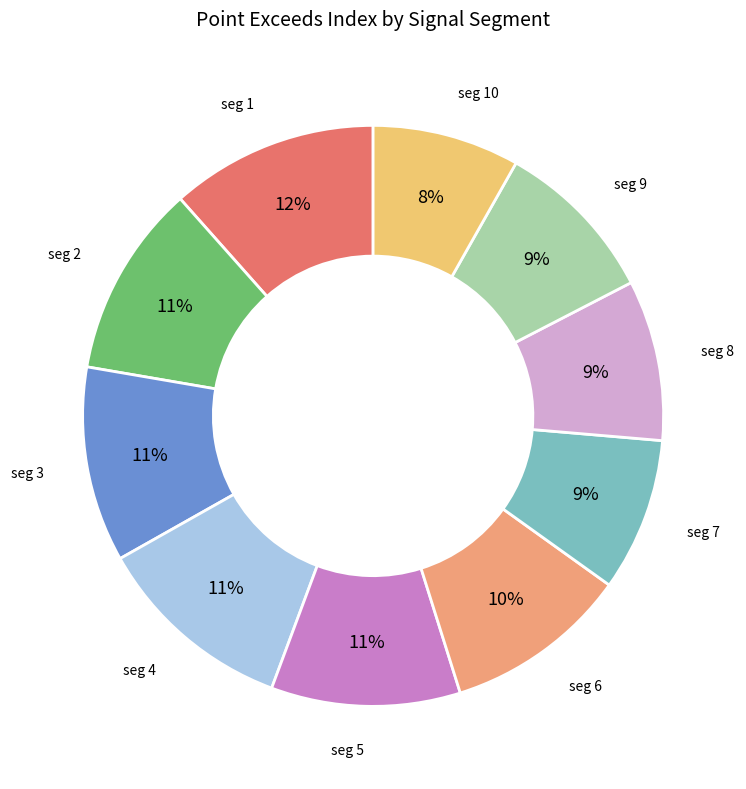

To the nearest percent, what is the average slice percentage?

10%